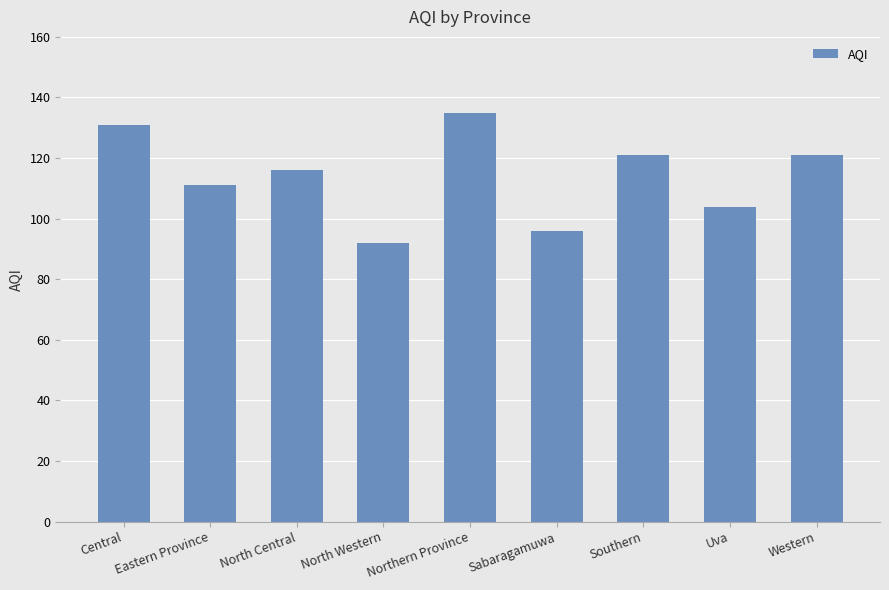

What is the change in value from North Central to Southern?

+5